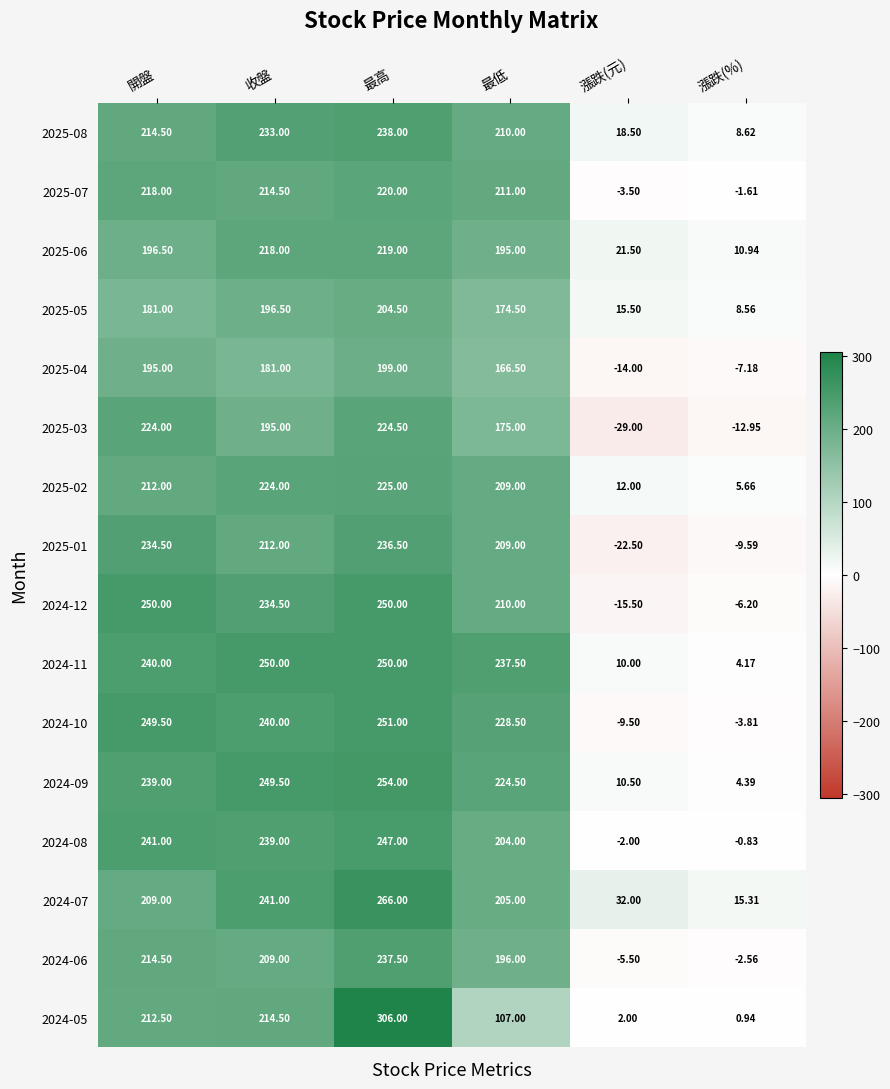

Rank the categories by 2025-03 value from highest to lowest.

最高, 開盤, 收盤, 最低, 漲跌(%), 漲跌(元)